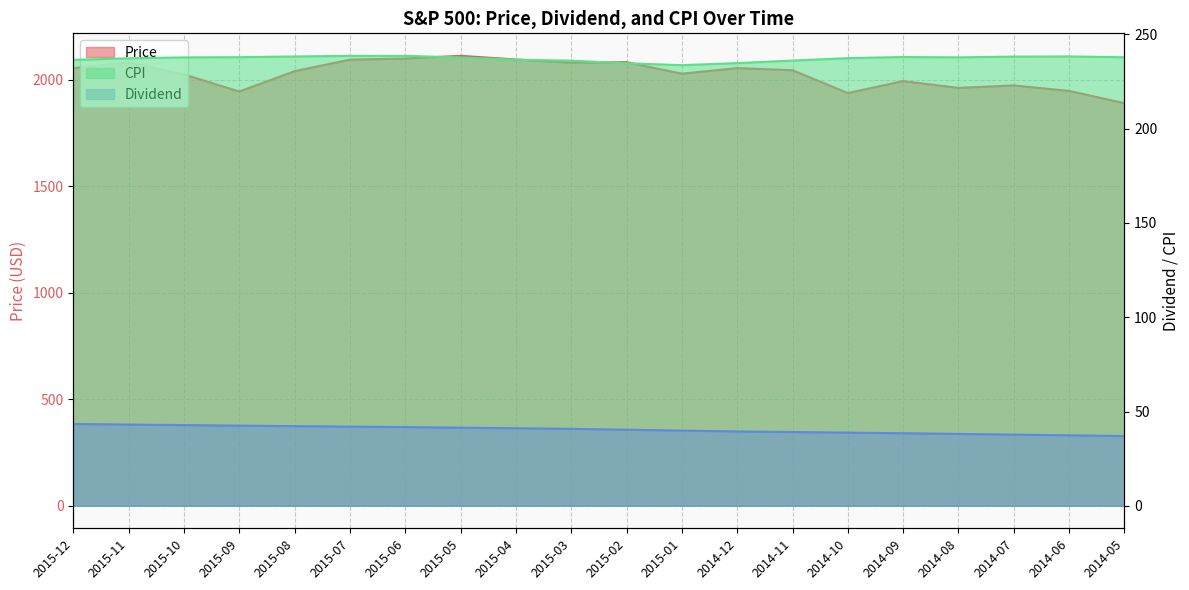

Reading left to right, transcribe all the data shown in this chart.

Price: 2015-12=2054.1	2015-11=2080.6	2015-10=2024.8	2015-09=1944.4	2015-08=2039.9	2015-07=2094.1	2015-06=2099.3	2015-05=2111.9	2015-04=2094.9	2015-03=2080.0	2015-02=2082.2	2015-01=2028.2	2014-12=2054.3	2014-11=2044.6	2014-10=1937.3	2014-09=1993.2	2014-08=1961.5	2014-07=1973.1	2014-06=1947.1	2014-05=1889.8
Dividend: 2015-12=43.4	2015-11=43.1	2015-10=42.8	2015-09=42.5	2015-08=42.3	2015-07=42.0	2015-06=41.7	2015-05=41.4	2015-04=41.1	2015-03=40.8	2015-02=40.4	2015-01=39.9	2014-12=39.4	2014-11=39.1	2014-10=38.8	2014-09=38.5	2014-08=38.1	2014-07=37.8	2014-06=37.4	2014-05=37.0
CPI: 2015-12=236.5	2015-11=237.3	2015-10=237.8	2015-09=237.9	2015-08=238.3	2015-07=238.7	2015-06=238.6	2015-05=237.8	2015-04=236.6	2015-03=236.1	2015-02=234.7	2015-01=233.7	2014-12=234.8	2014-11=236.2	2014-10=237.4	2014-09=238.0	2014-08=237.9	2014-07=238.2	2014-06=238.3	2014-05=237.9